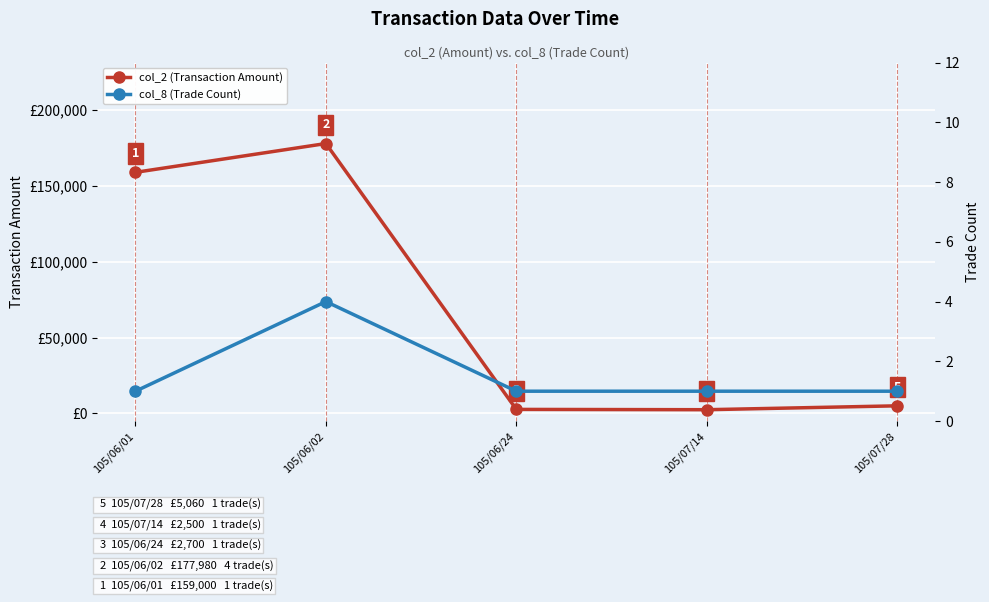

What is the value of the col_8 (Trade Count) point at the 1st from the left?

1